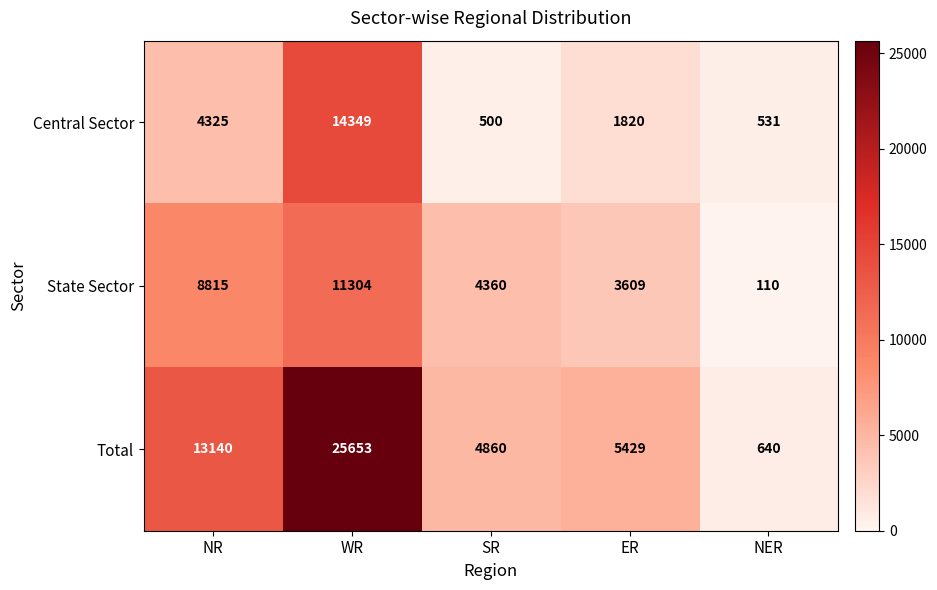

Reading left to right, extract all data points from this chart.

Central Sector: 4325	14349	500	1820	531
State Sector: 8815	11304	4360	3609	110
Total: 13140	25653	4860	5429	640